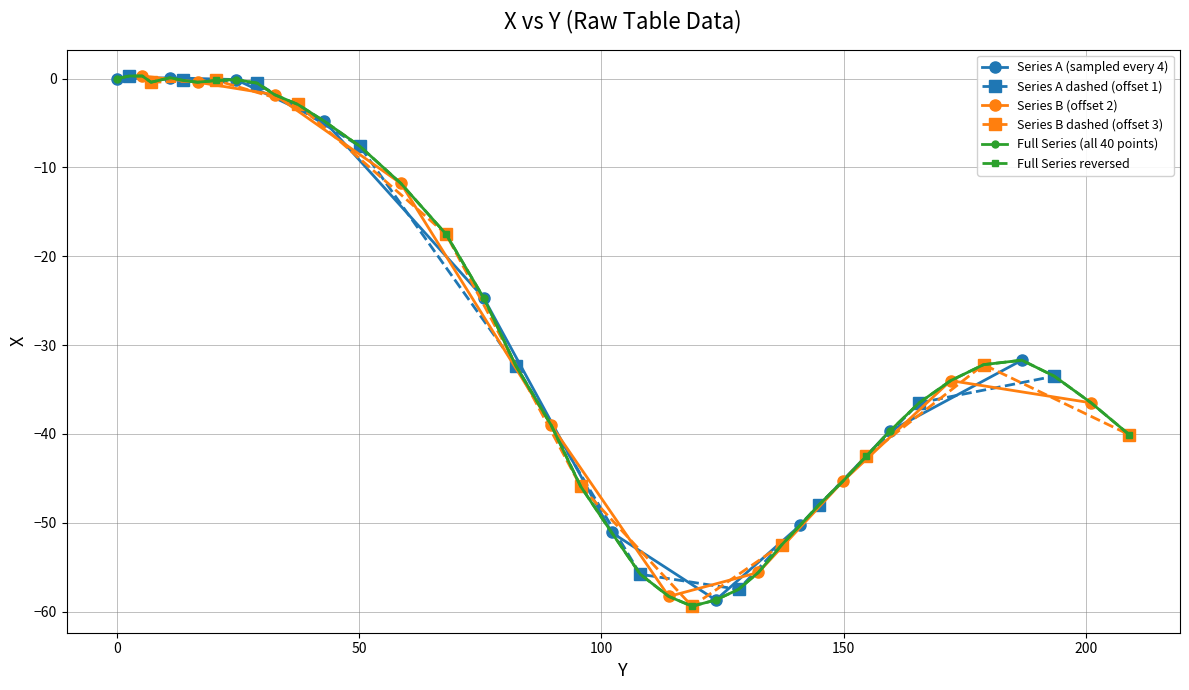

How many points are higher than both their immediate neighbors (excluding endpoints)?

2